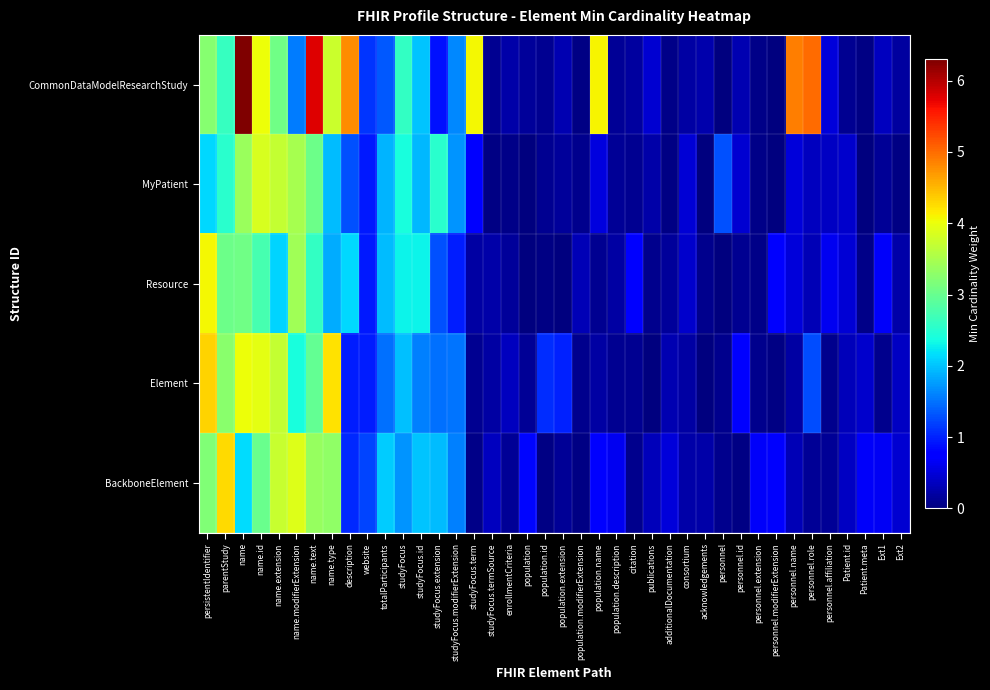

Reading right to left, extract all data points from this chart.

CommonDataModelResearchStudy: Ext2=0.2	Ext1=0.3	Patient.meta=0.0	Patient.id=0.1	personnel.affiliation=0.5	personnel.role=5.0	personnel.name=4.9	personnel.modifierExtension=0.0	personnel.extension=0.1	personnel.id=0.3	personnel=0.0	acknowledgements=0.3	consortium=0.2	additionalDocumentation=0.1	publications=0.5	citation=0.2	population.description=0.1	population.name=4.1	population.modifierExtension=0.0	population.extension=0.3	population.id=0.1	population=0.2	enrollmentCriteria=0.2	studyFocus.termSource=0.1	studyFocus.term=4.1	studyFocus.modifierExtension=1.6	studyFocus.extension=0.9	studyFocus.id=2.0	studyFocus=2.6	totalParticipants=1.3	website=1.1	description=4.8	name.type=3.8	name.text=5.8	name.modifierExtension=1.6	name.extension=3.1	name.id=4.0	name=6.3	parentStudy=2.6	persistentIdentifier=3.2
MyPatient: Ext2=0.0	Ext1=0.1	Patient.meta=0.0	Patient.id=0.4	personnel.affiliation=0.4	personnel.role=0.4	personnel.name=0.5	personnel.modifierExtension=0.0	personnel.extension=0.1	personnel.id=0.4	personnel=1.3	acknowledgements=0.0	consortium=0.5	additionalDocumentation=0.0	publications=0.2	citation=0.1	population.description=0.1	population.name=0.5	population.modifierExtension=0.1	population.extension=0.1	population.id=0.1	population=0.0	enrollmentCriteria=0.1	studyFocus.termSource=0.0	studyFocus.term=0.8	studyFocus.modifierExtension=1.7	studyFocus.extension=2.5	studyFocus.id=1.9	studyFocus=2.4	totalParticipants=1.9	website=1.0	description=1.3	name.type=2.0	name.text=3.0	name.modifierExtension=3.5	name.extension=3.7	name.id=3.8	name=3.4	parentStudy=2.5	persistentIdentifier=2.1
Resource: Ext2=0.2	Ext1=0.7	Patient.meta=0.1	Patient.id=0.5	personnel.affiliation=0.6	personnel.role=0.3	personnel.name=0.5	personnel.modifierExtension=0.8	personnel.extension=0.1	personnel.id=0.1	personnel=0.0	acknowledgements=0.1	consortium=0.4	additionalDocumentation=0.2	publications=0.1	citation=0.7	population.description=0.2	population.name=0.1	population.modifierExtension=0.3	population.extension=0.0	population.id=0.0	population=0.0	enrollmentCriteria=0.2	studyFocus.termSource=0.2	studyFocus.term=0.2	studyFocus.modifierExtension=1.0	studyFocus.extension=1.3	studyFocus.id=2.3	studyFocus=2.3	totalParticipants=1.9	website=1.0	description=2.1	name.type=1.9	name.text=2.6	name.modifierExtension=3.4	name.extension=2.1	name.id=2.8	name=3.1	parentStudy=3.0	persistentIdentifier=4.1
Element: Ext2=0.4	Ext1=0.1	Patient.meta=0.4	Patient.id=0.3	personnel.affiliation=0.1	personnel.role=1.3	personnel.name=0.2	personnel.modifierExtension=0.0	personnel.extension=0.1	personnel.id=0.7	personnel=0.1	acknowledgements=0.0	consortium=0.2	additionalDocumentation=0.3	publications=0.0	citation=0.1	population.description=0.1	population.name=0.2	population.modifierExtension=0.1	population.extension=1.0	population.id=1.1	population=0.1	enrollmentCriteria=0.4	studyFocus.termSource=0.2	studyFocus.term=0.1	studyFocus.modifierExtension=1.5	studyFocus.extension=1.5	studyFocus.id=1.6	studyFocus=2.0	totalParticipants=1.5	website=1.0	description=1.0	name.type=4.2	name.text=3.0	name.modifierExtension=2.4	name.extension=3.7	name.id=3.9	name=4.0	parentStudy=3.2	persistentIdentifier=4.3
BackboneElement: Ext2=0.5	Ext1=0.7	Patient.meta=0.7	Patient.id=0.4	personnel.affiliation=0.1	personnel.role=0.1	personnel.name=0.3	personnel.modifierExtension=0.7	personnel.extension=0.7	personnel.id=0.0	personnel=0.1	acknowledgements=0.2	consortium=0.2	additionalDocumentation=0.5	publications=0.3	citation=0.1	population.description=0.6	population.name=0.8	population.modifierExtension=0.0	population.extension=0.1	population.id=0.0	population=0.8	enrollmentCriteria=0.1	studyFocus.termSource=0.4	studyFocus.term=0.1	studyFocus.modifierExtension=1.6	studyFocus.extension=1.9	studyFocus.id=2.0	studyFocus=1.7	totalParticipants=2.1	website=1.2	description=1.1	name.type=3.3	name.text=3.4	name.modifierExtension=3.9	name.extension=3.7	name.id=3.0	name=2.2	parentStudy=4.3	persistentIdentifier=3.2